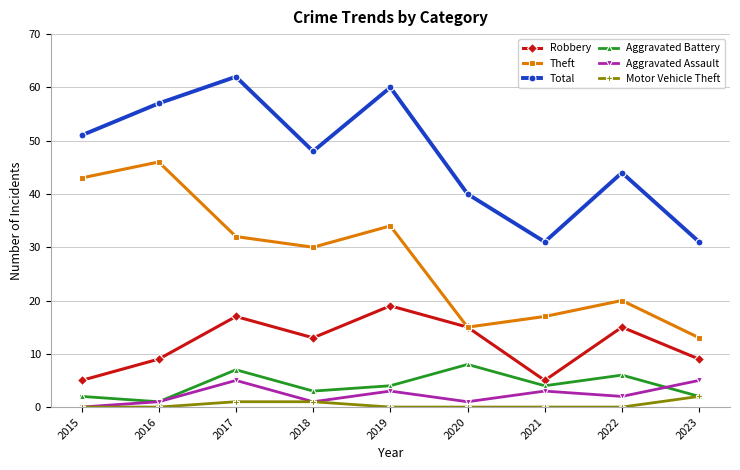

True or false: Total has more than 0 interior local peaks.

True